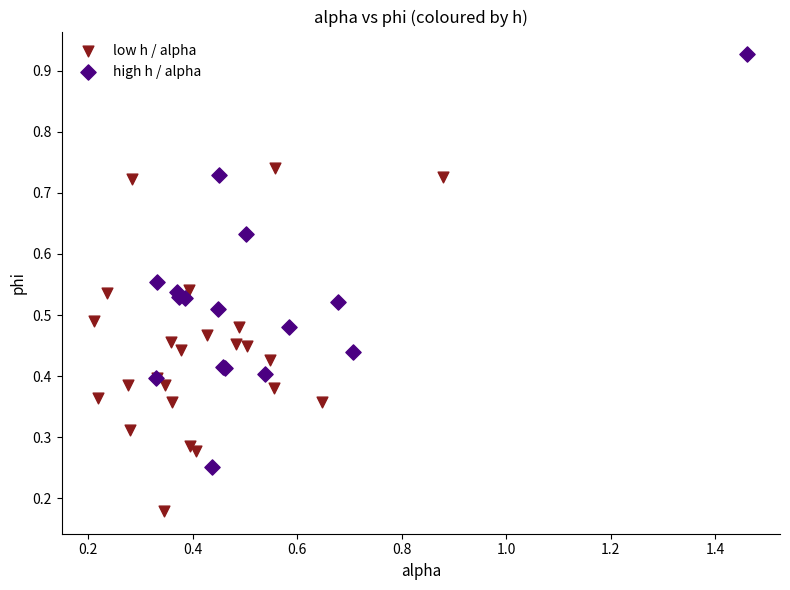

What are all the series names shown in the legend?

low h / alpha, high h / alpha